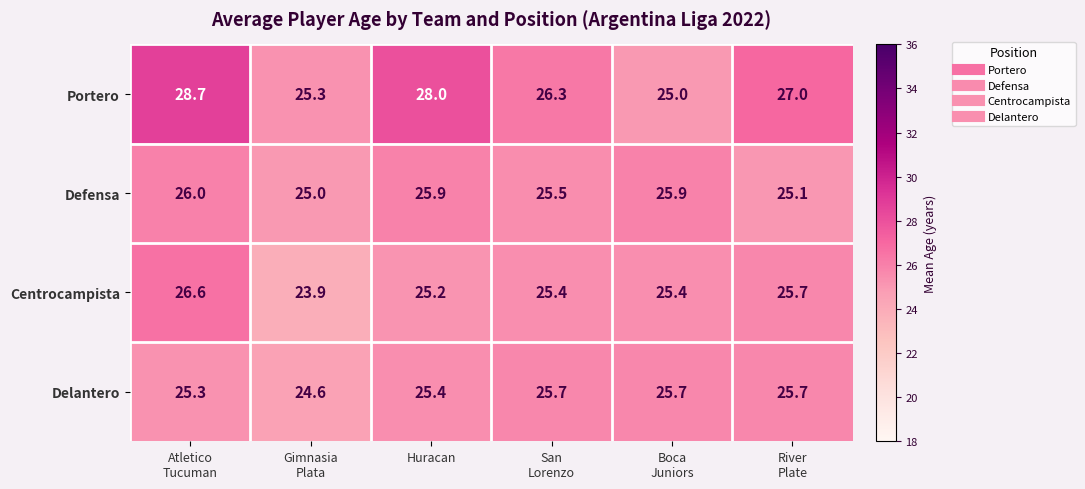

How many values in the Centrocampista series are below 25?

1